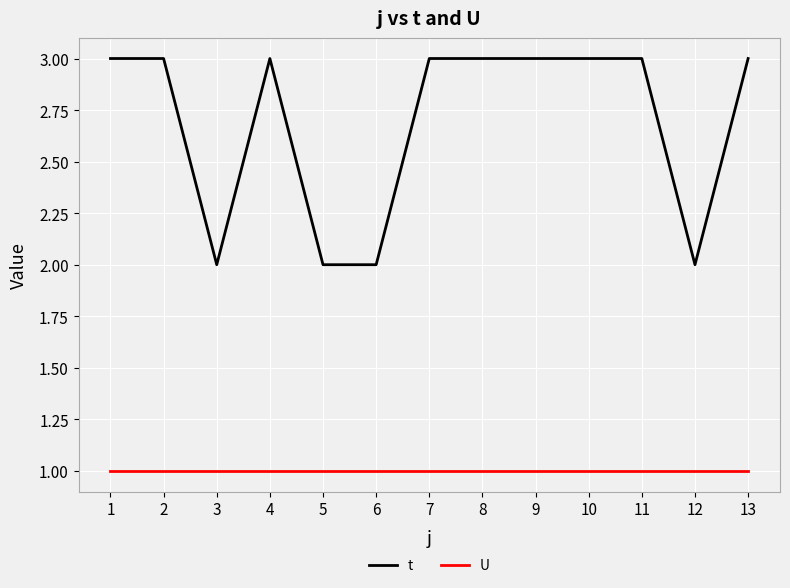

Read the t value at 7.

3